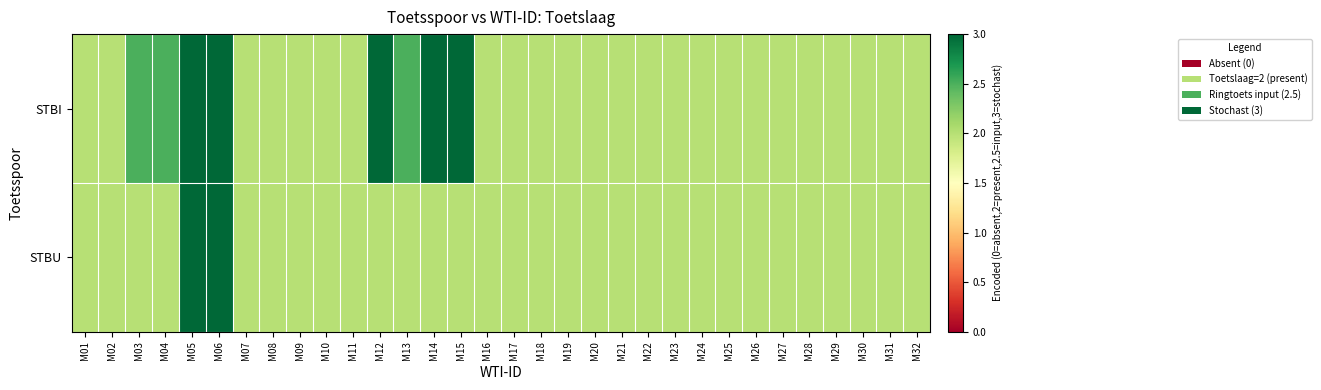

Rank the series by their average value, from lowest to highest.

STBU, STBI